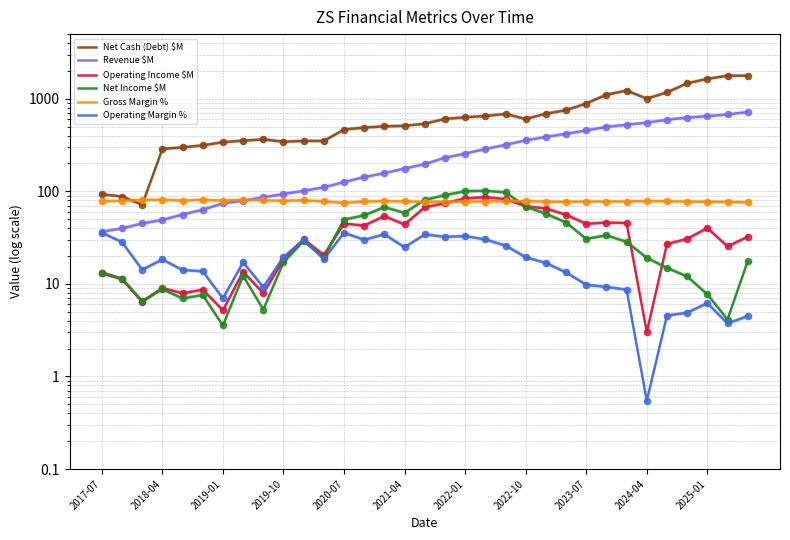

Is the value of Revenue $M at 14 greater than the value of Net Cash (Debt) $M at 18?

No